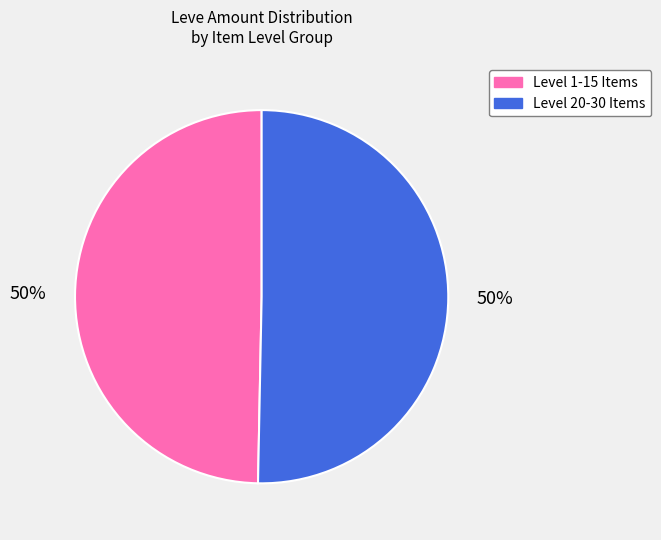

To the nearest percent, what is the average slice percentage?

50%